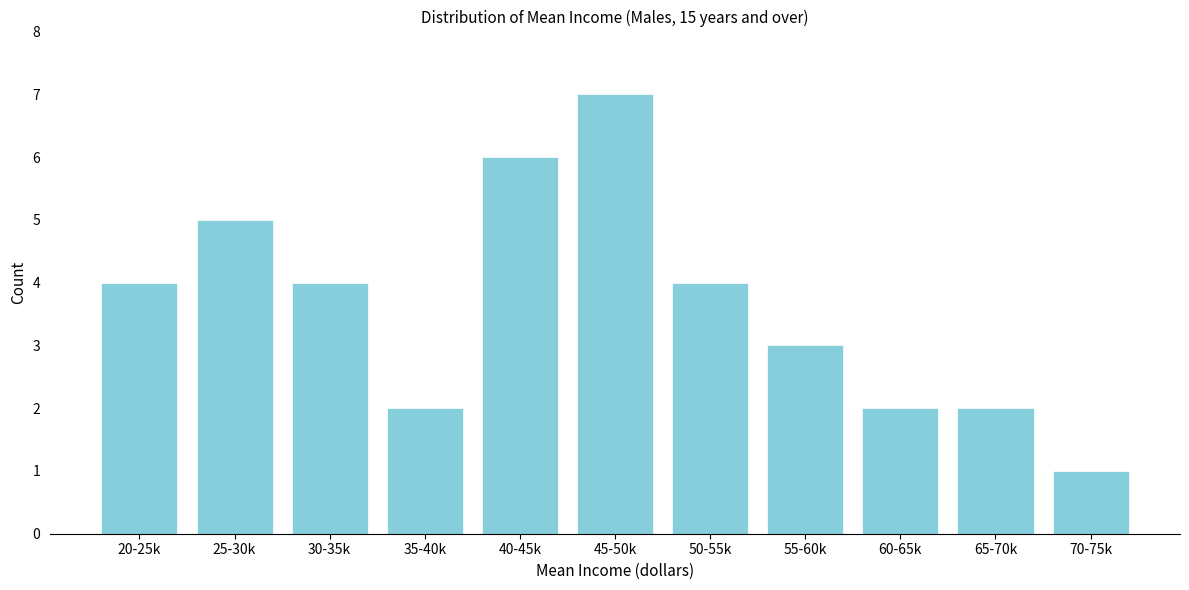

Reading left to right, transcribe all the data shown in this chart.

20-25k=4	25-30k=5	30-35k=4	35-40k=2	40-45k=6	45-50k=7	50-55k=4	55-60k=3	60-65k=2	65-70k=2	70-75k=1